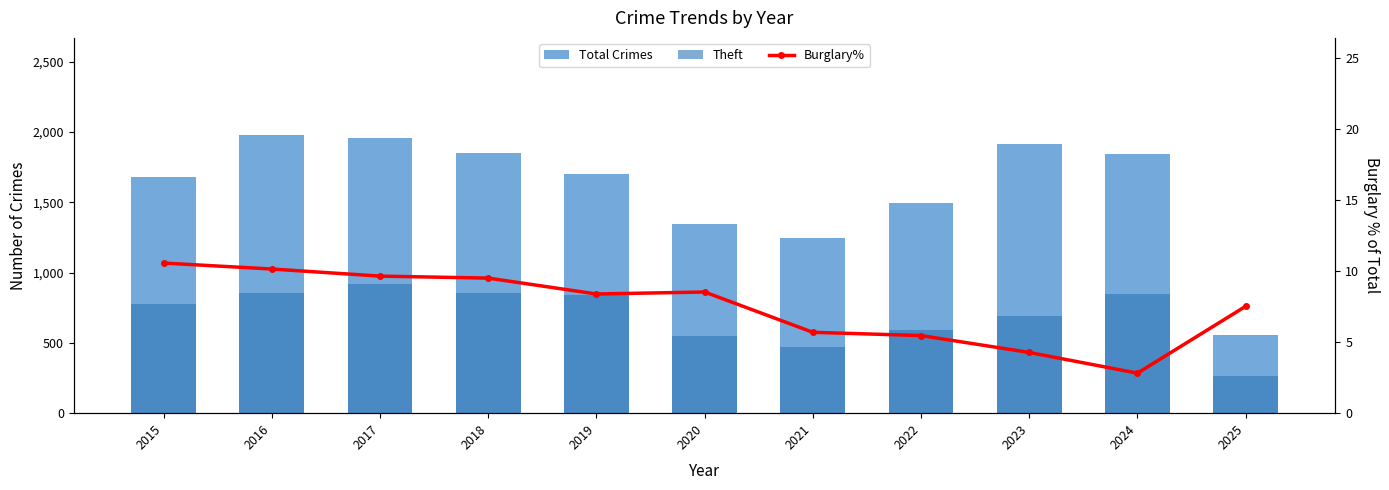

What is the sum of the Burglary% values at 2017 and 2019?

18.1